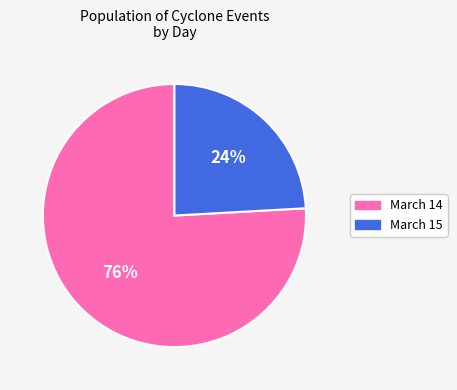

Is there a majority slice in this chart?

Yes